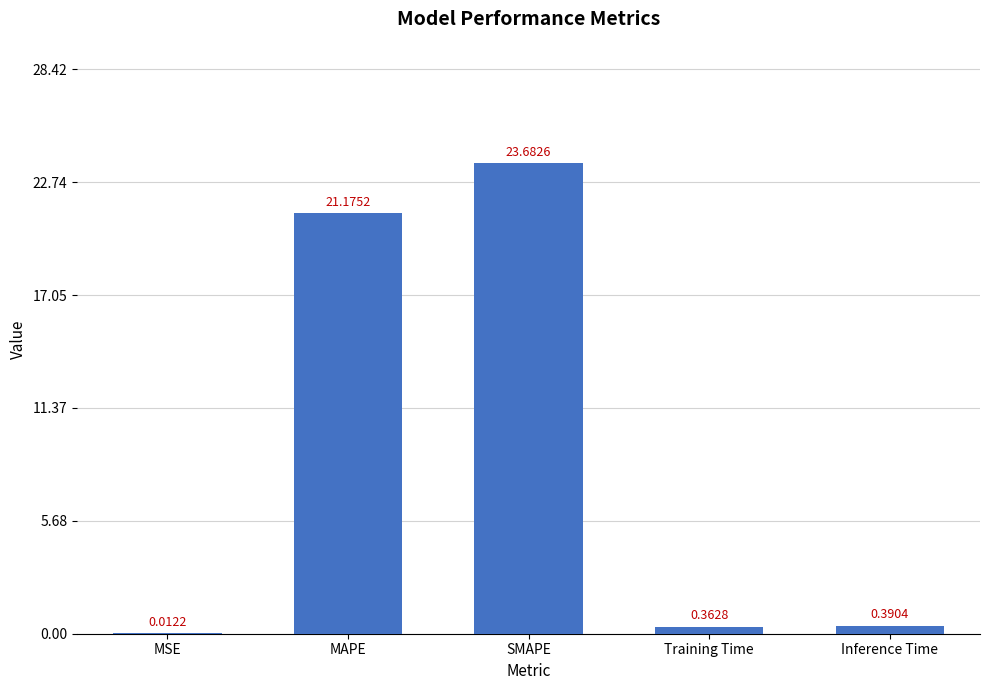

What is the sum of the values at Inference Time and MAPE?

21.6